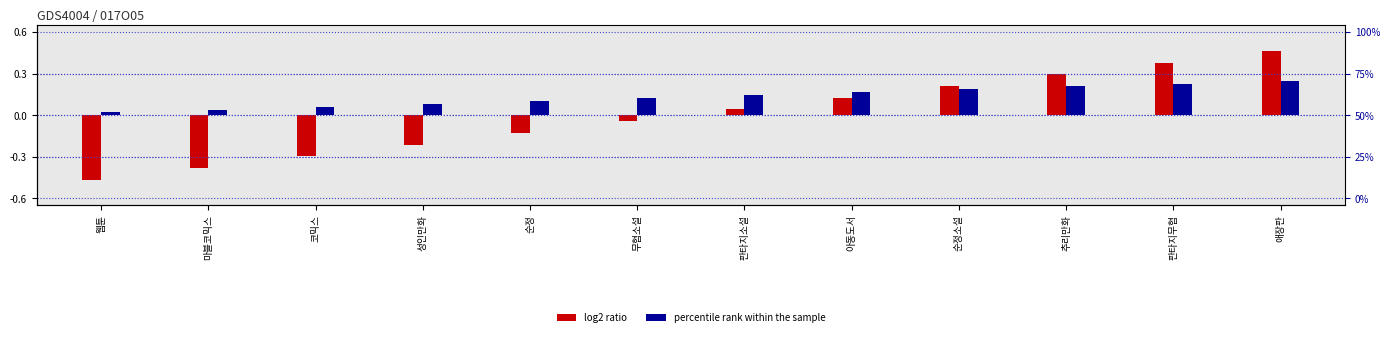

List the labels in order of log2 ratio (pos) value, smallest first.

웹툰, 마블코믹스, 코믹스, 성인만화, 순정, 무협소설, 판타지소설, 아동도서, 순정소설, 추리만화, 판타지무협, 애장판